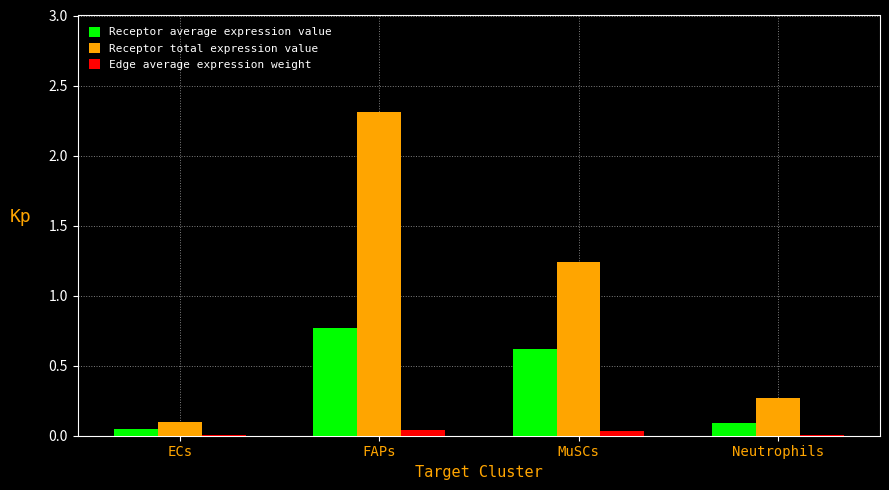

Where does the Receptor total expression value series first go above 1?

FAPs